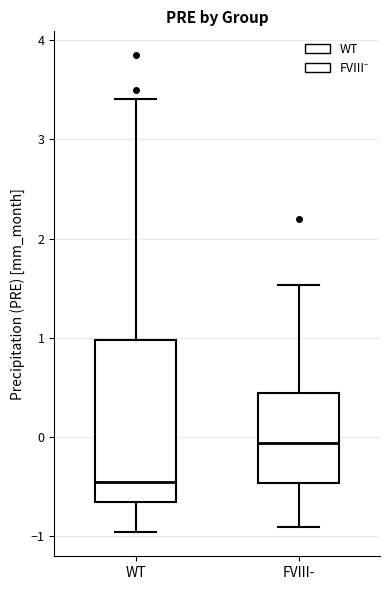

Which box's median line is the highest?

FVIII-